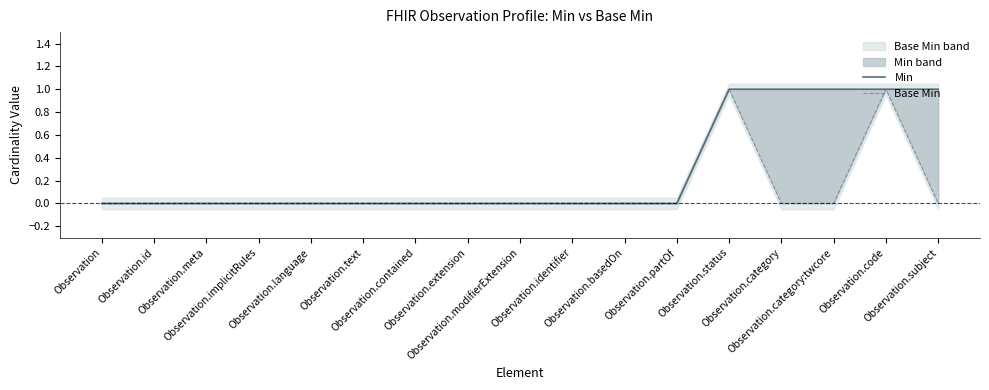

At which category is the sum across all series the highest?

Observation.status